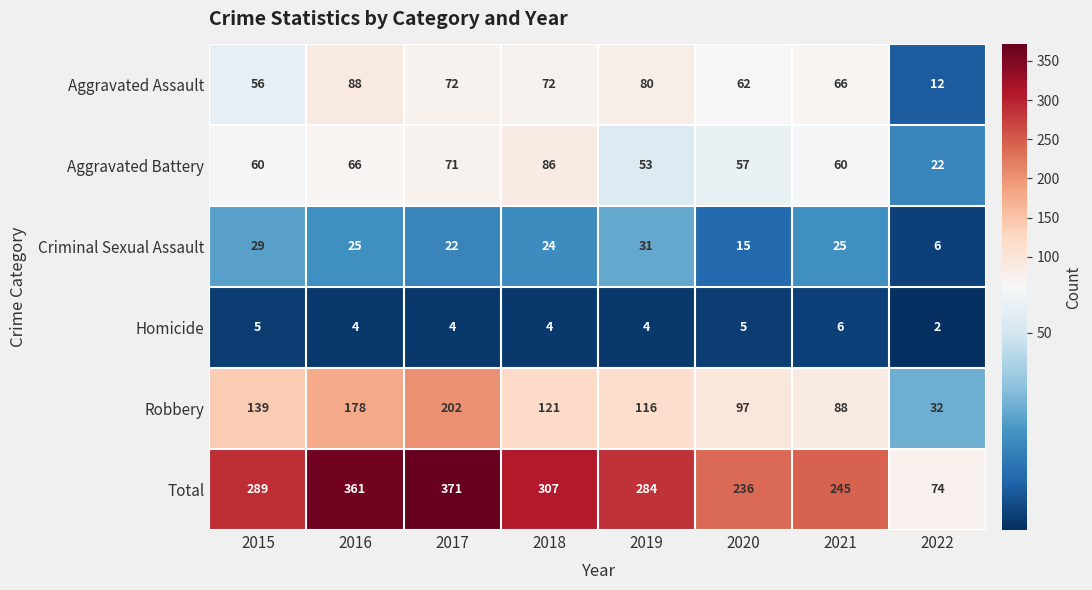

Which category has the highest value across all series?

2017